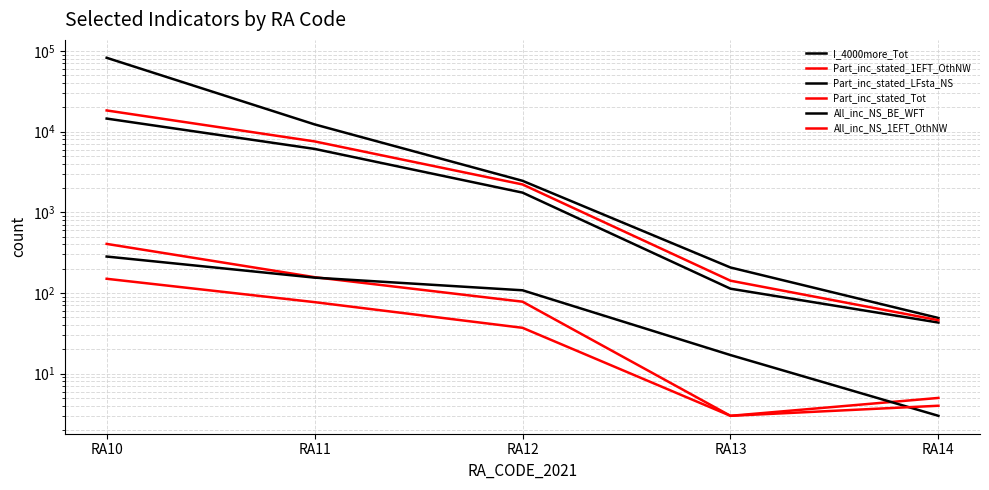

True or false: All_inc_NS_1EFT_OthNW and Part_inc_stated_Tot intersect in this chart.

False